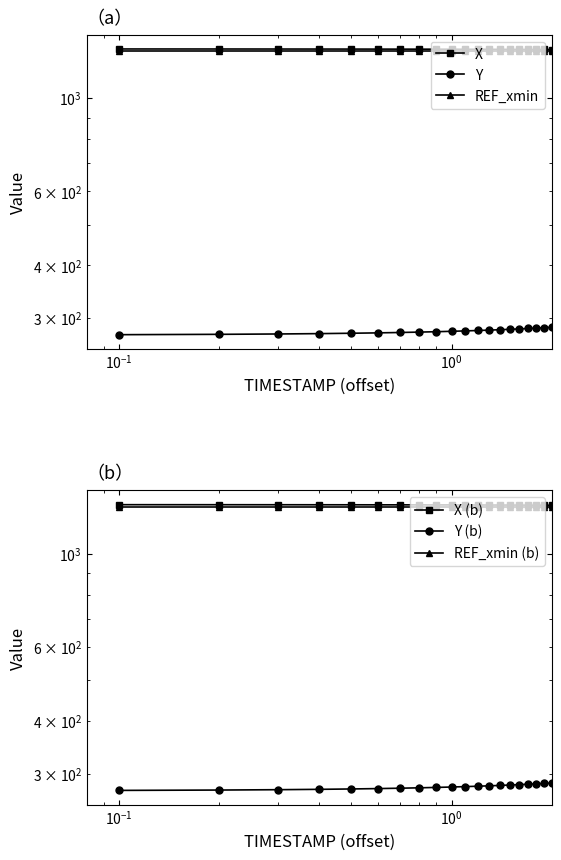

What is the average value of the Y (b) series?

279.1